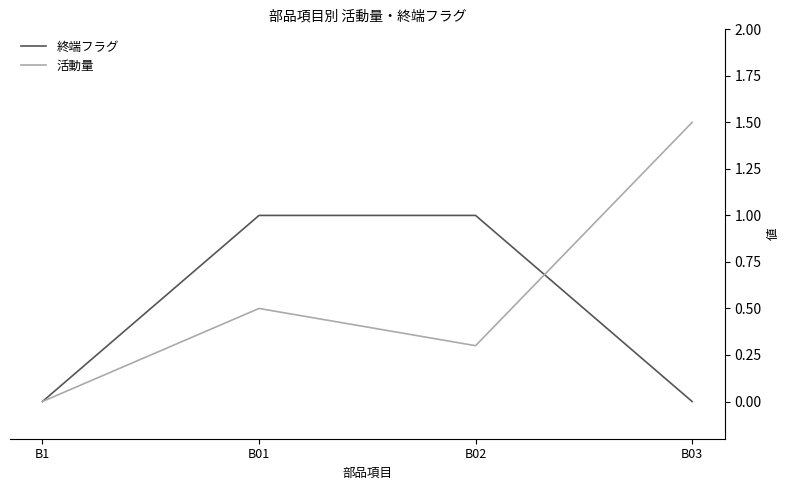

Reading left to right, list all the values displayed in this chart.

終端フラグ: 0.0	1.0	1.0	0.0
活動量: 0.0	0.5	0.3	1.5